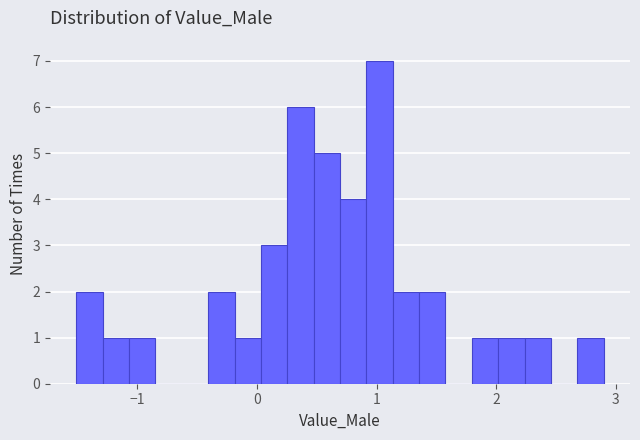

Read against the x-axis, roughly where is the centre of the tallest bar?

1.0